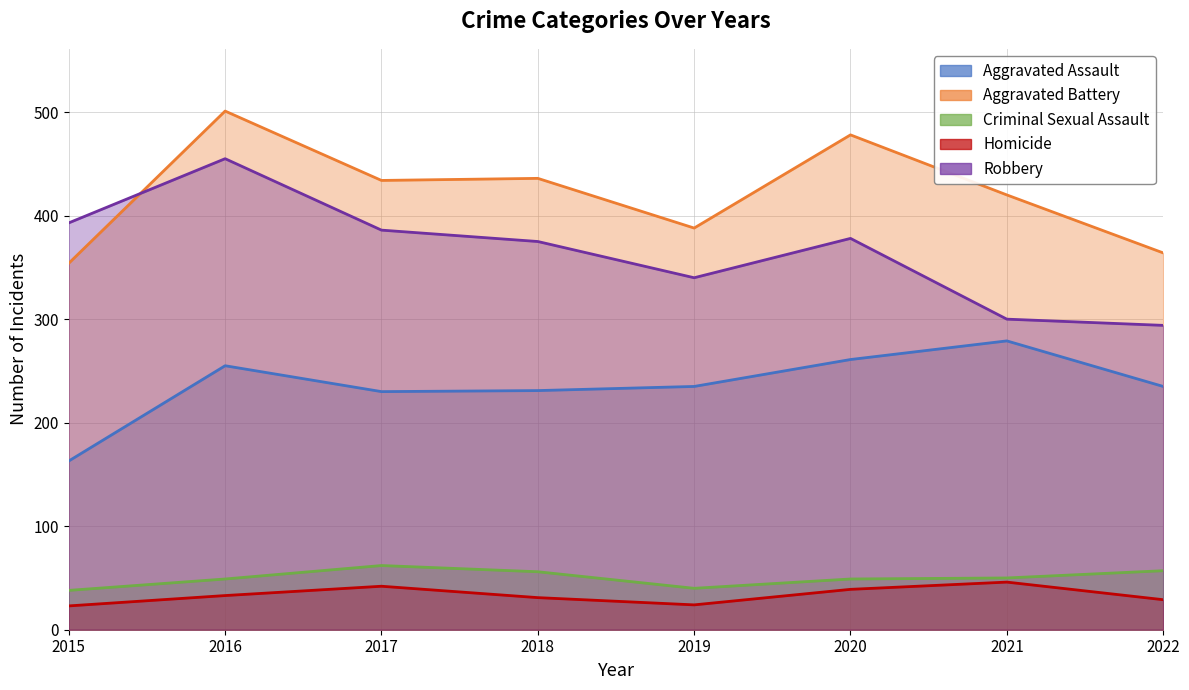

What is the difference between the second highest and minimum values in the Robbery series?

99